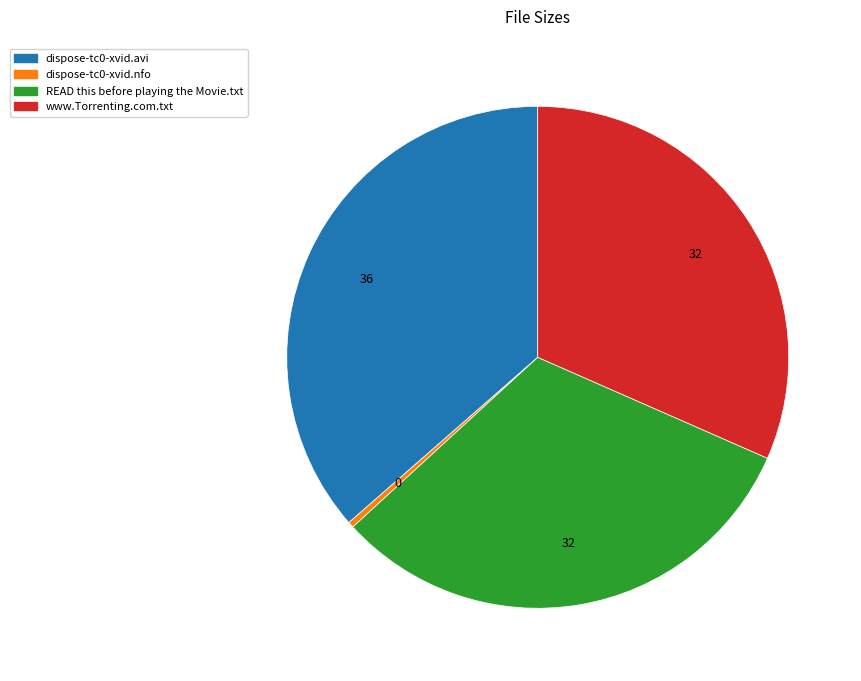

Count the number of slices in the pie.

4